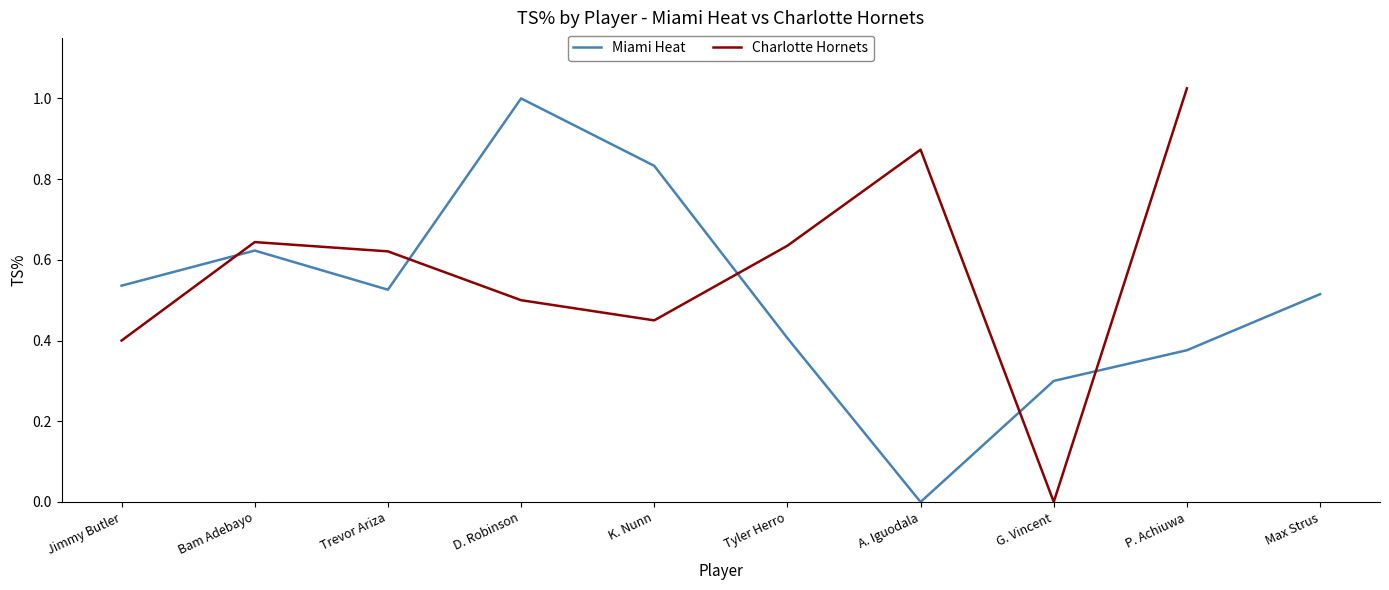

Is it true that Miami Heat equals 1.5 at D. Robinson?

False